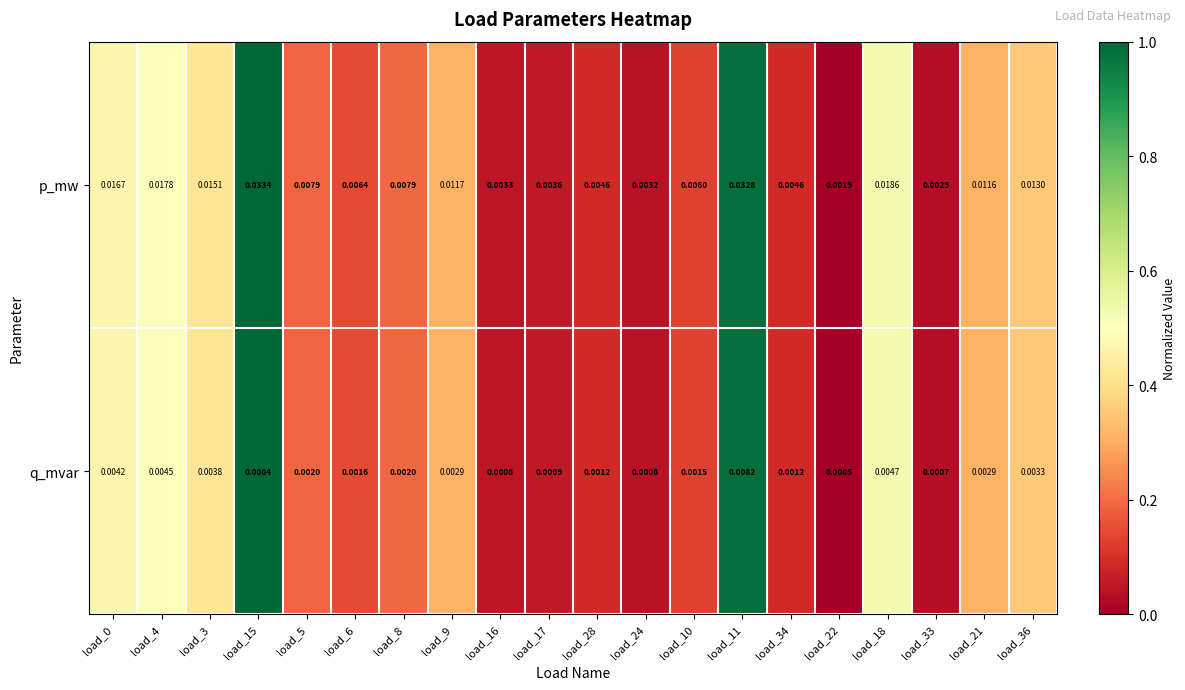

Which series has the largest range (max minus min)?

p_mw